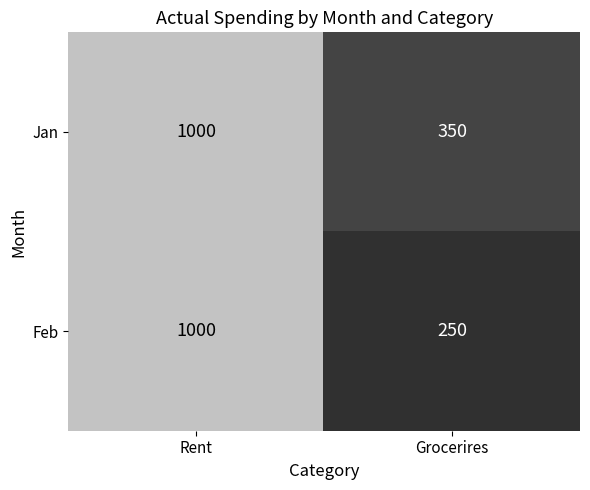

Read the Jan value at Grocerires.

350